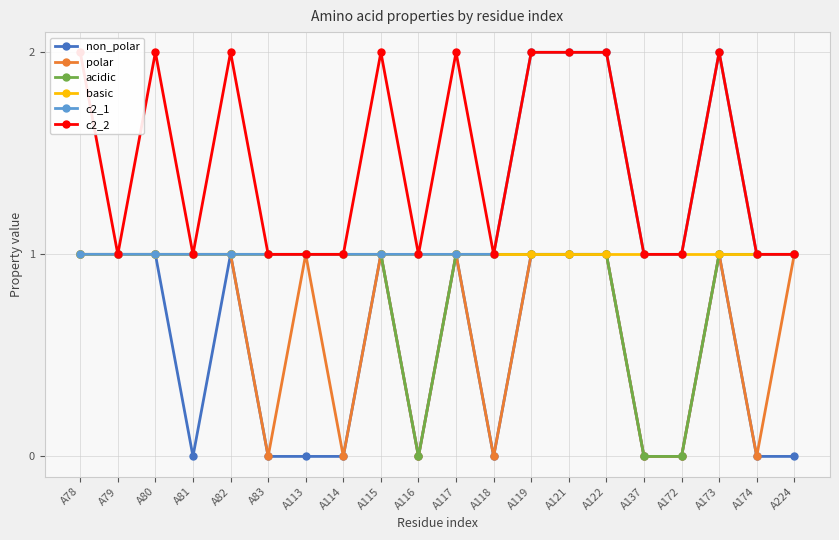

Which has a higher value, A82 or A79?

A82